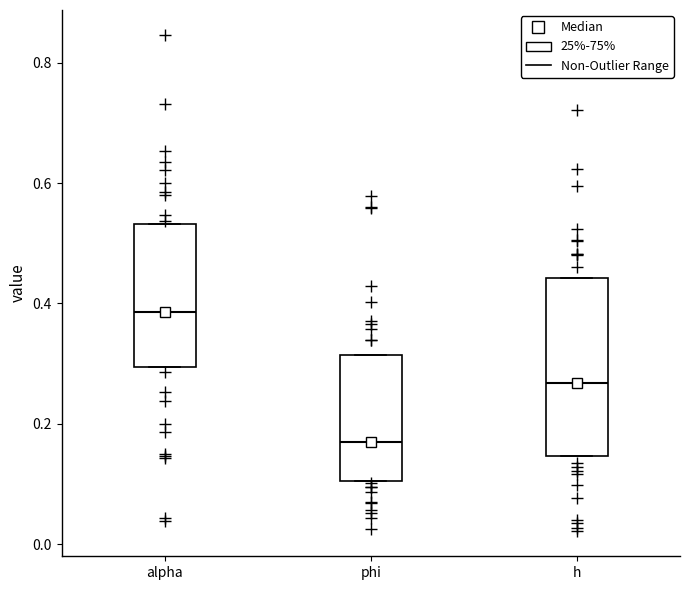

Which box is the tallest, from its lower edge to its upper edge?

h